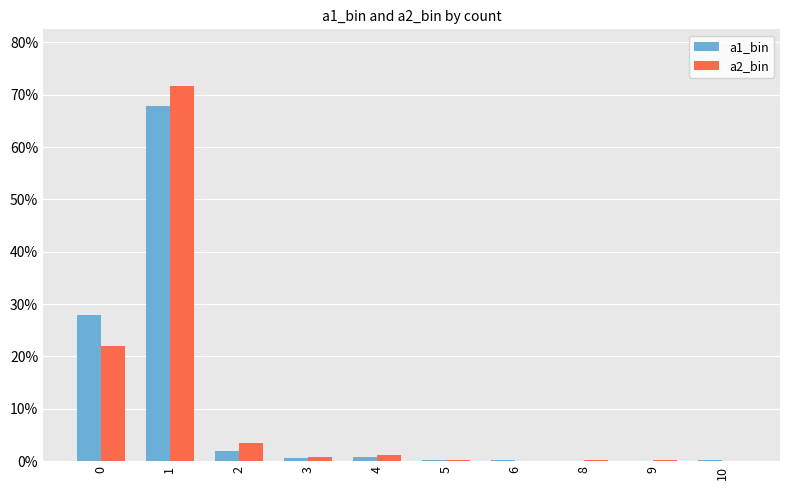

What are all the series names shown in the legend?

a1_bin, a2_bin